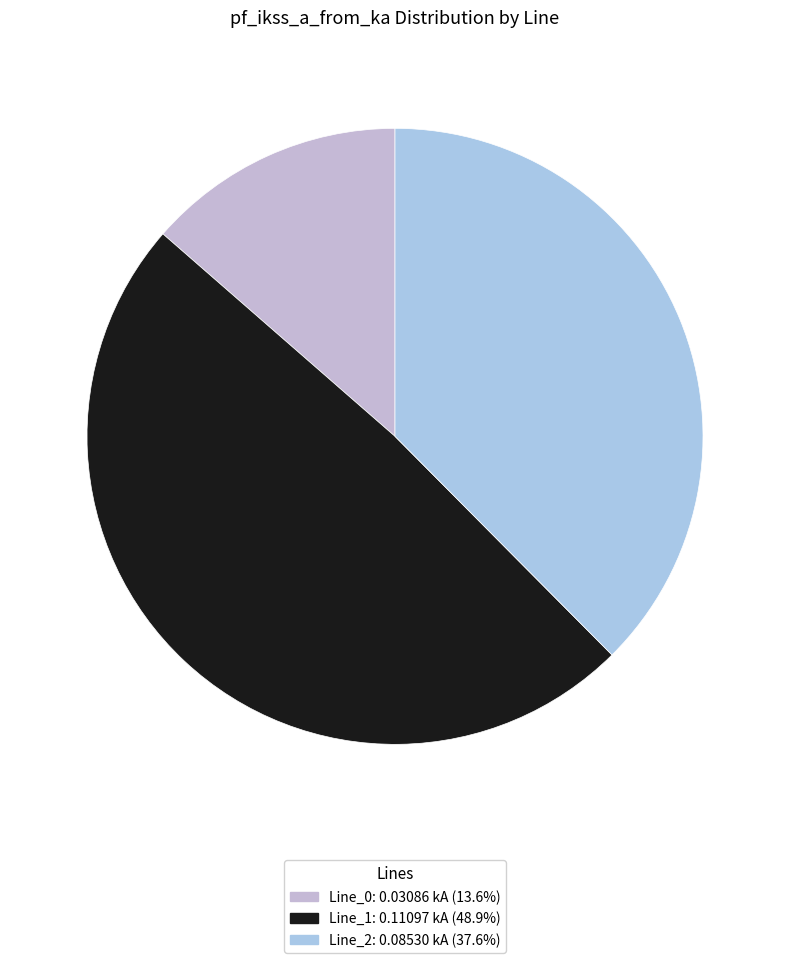

Which category has the smallest portion of the pie?

Line_0